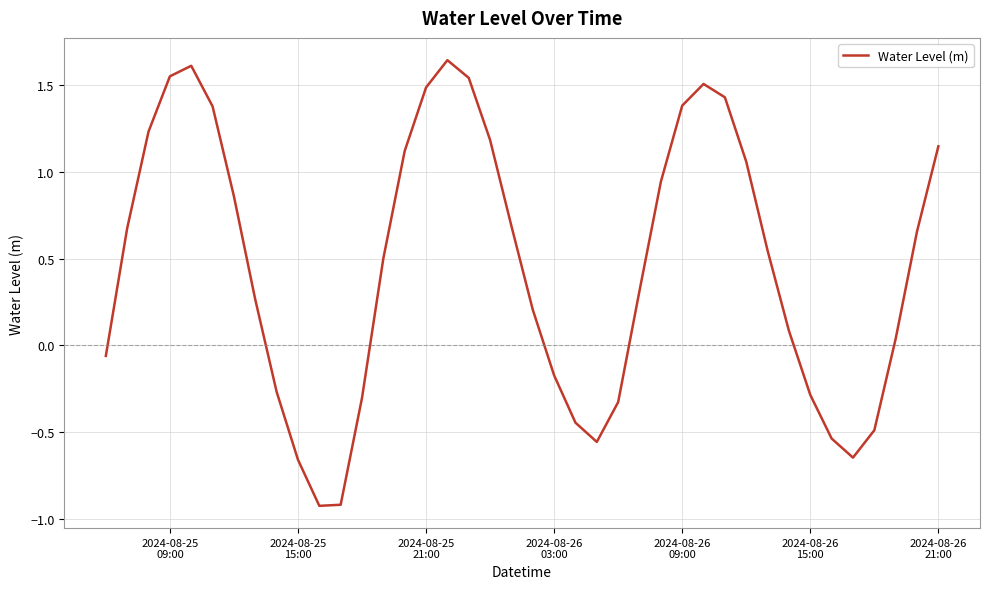

What is the minimum value shown in the chart?

-0.9